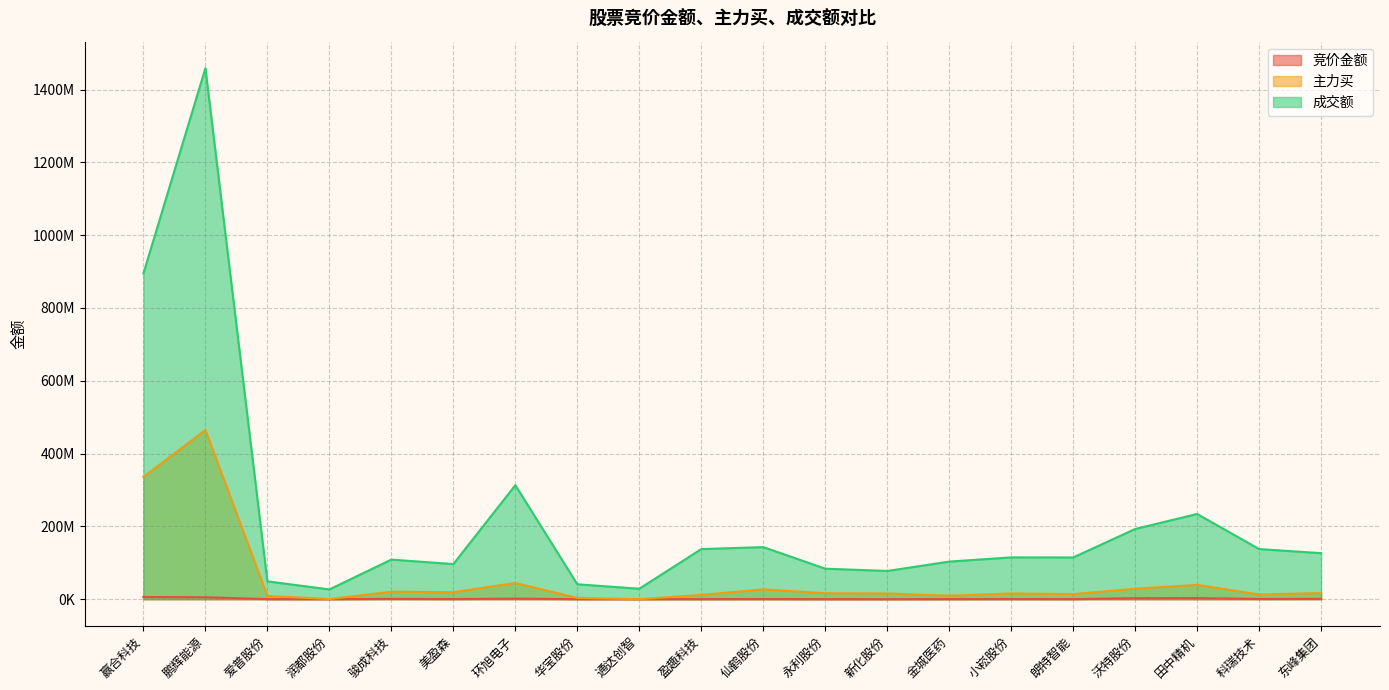

Between which two adjacent categories do 竞价金额 and 主力买 first intersect?

华宝股份 and 通达创智